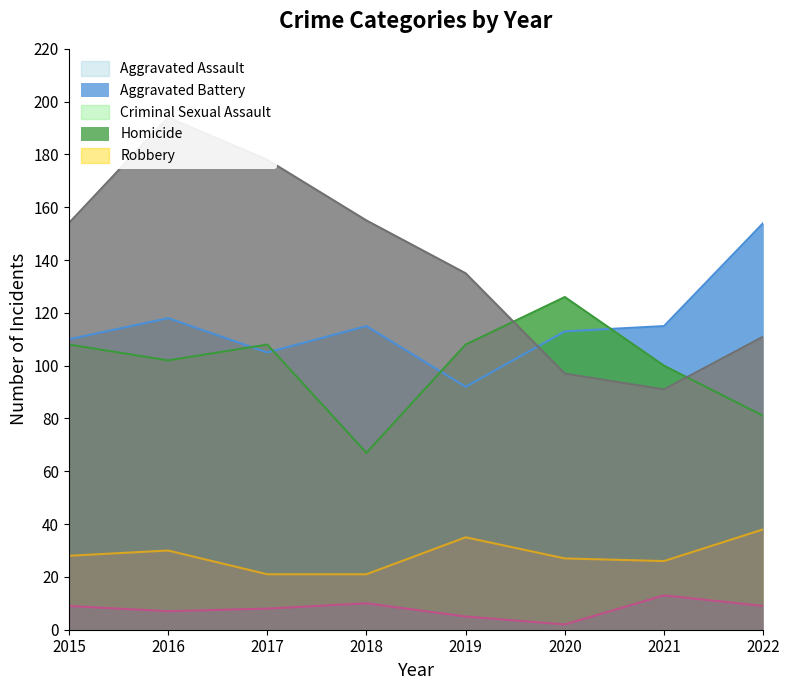

At which label does Aggravated Assault reach its peak?

2022